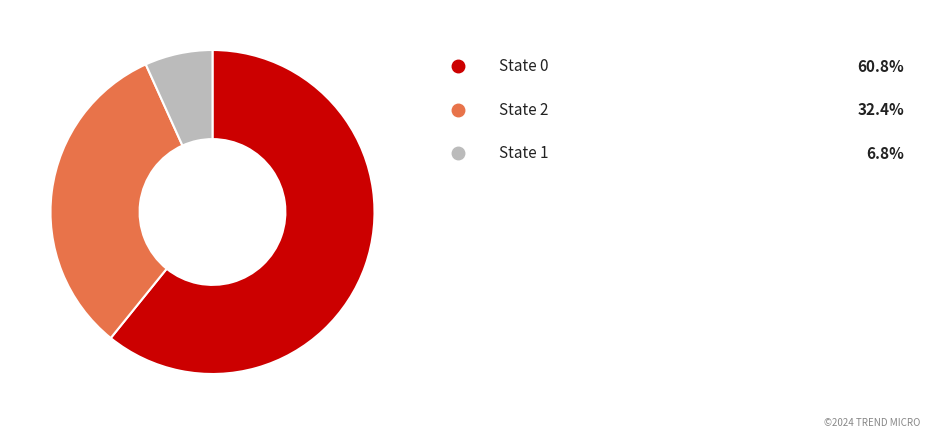

Count the number of slices in the pie.

3